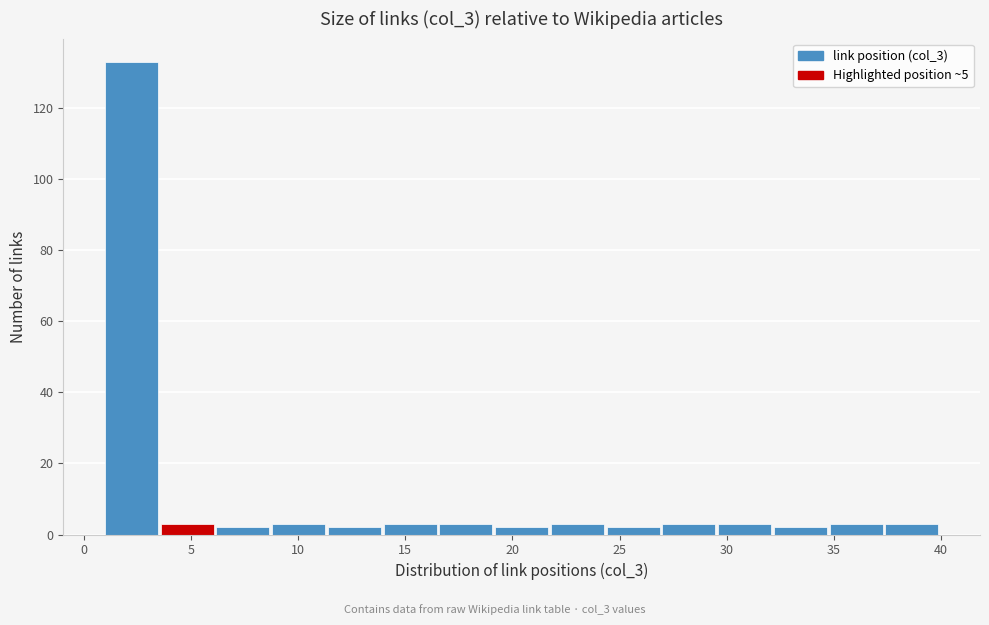

Reading left to right, transcribe this chart: for each bar, give the range it covers on the x-axis and its height. Neither the bar edges nor the heights are printed on the chart, so give them approximately, as read against the axes.

1.0 to 3.6: 134
3.6 to 6.2: 4
6.2 to 8.8: 2
8.8 to 11.4: 4
11.4 to 14.0: 2
14.0 to 16.6: 4
16.6 to 19.2: 4
19.2 to 21.8: 2
21.8 to 24.4: 4
24.4 to 27.0: 2
27.0 to 29.6: 4
29.6 to 32.2: 4
32.2 to 34.8: 2
34.8 to 37.4: 4
37.4 to 40.0: 4